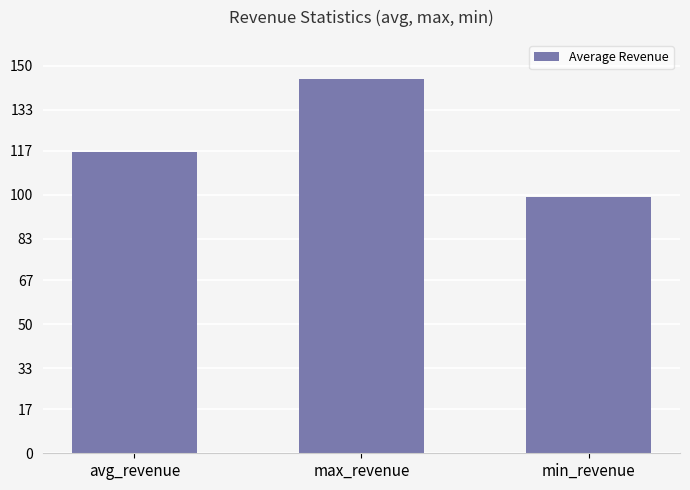

Approximately how many times larger is the value at max_revenue compared to min_revenue?

1.5